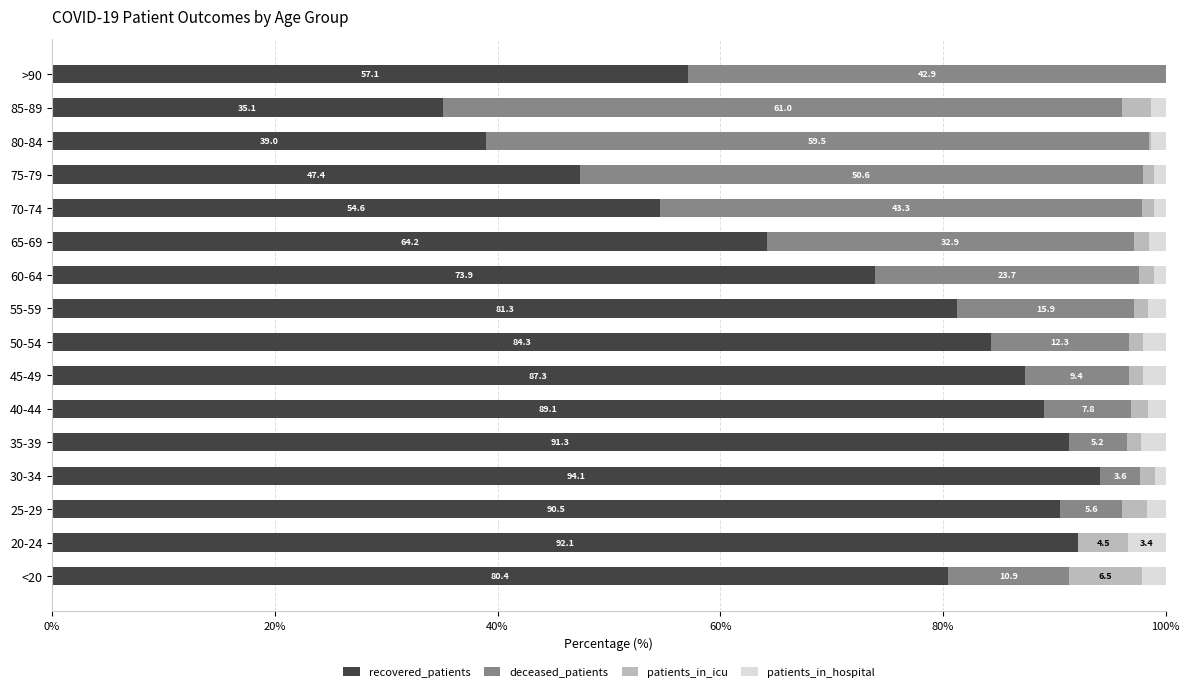

What is the sum of the recovered_patients values at 55-59 and 70-74?

135.9